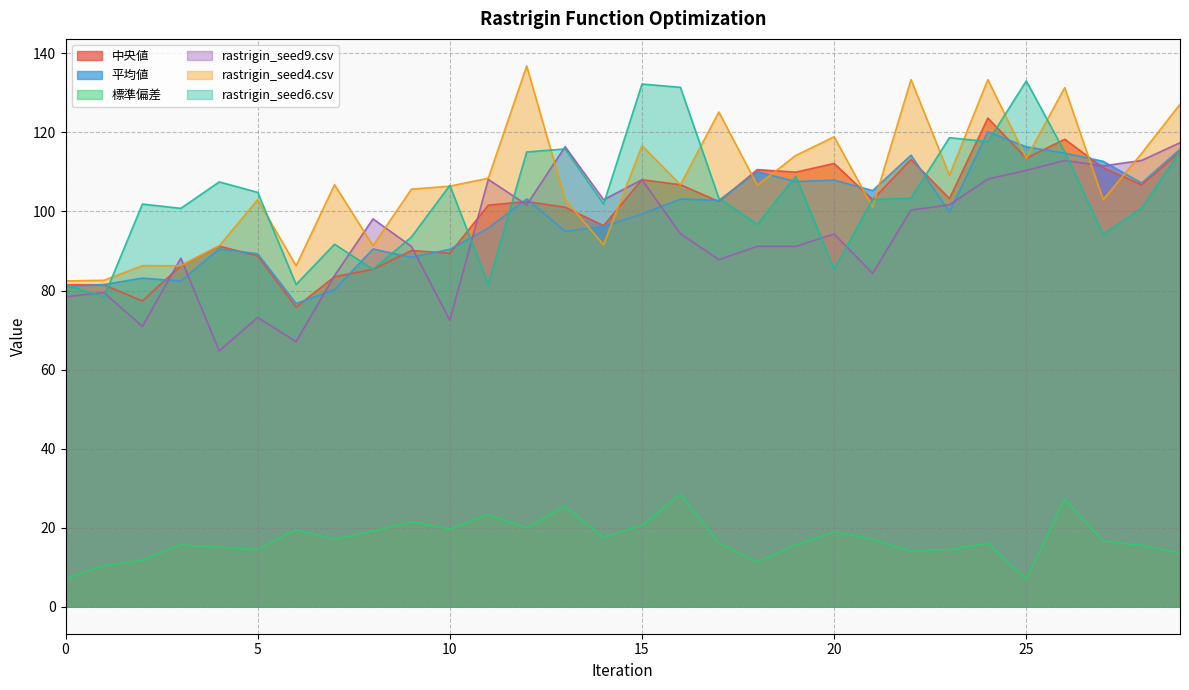

Which has a higher value, 4 or 8?

4